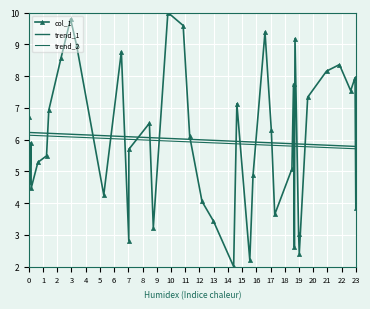

True or false: col_1 has more than 1 interior local peaks.

True